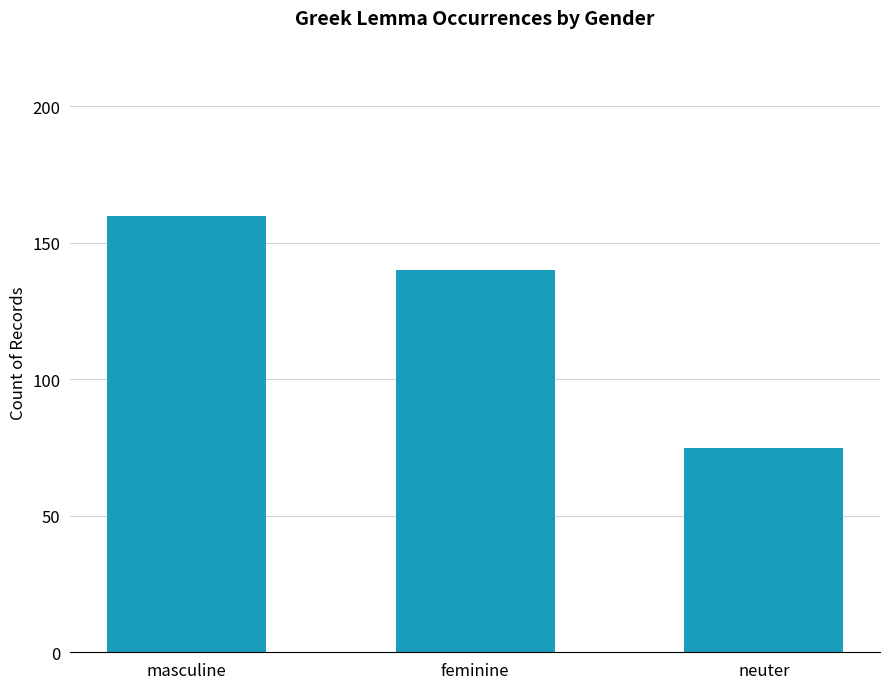

What is the ratio of the value at masculine to the value at neuter?

2.1